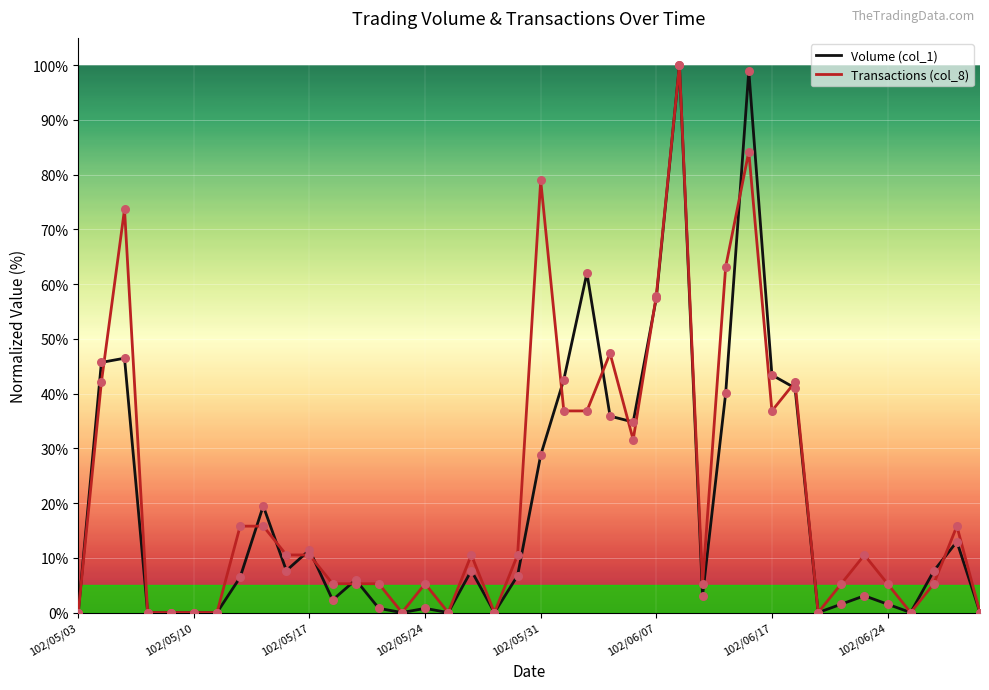

What are all the series names shown in the legend?

Volume (col_1), Transactions (col_8)